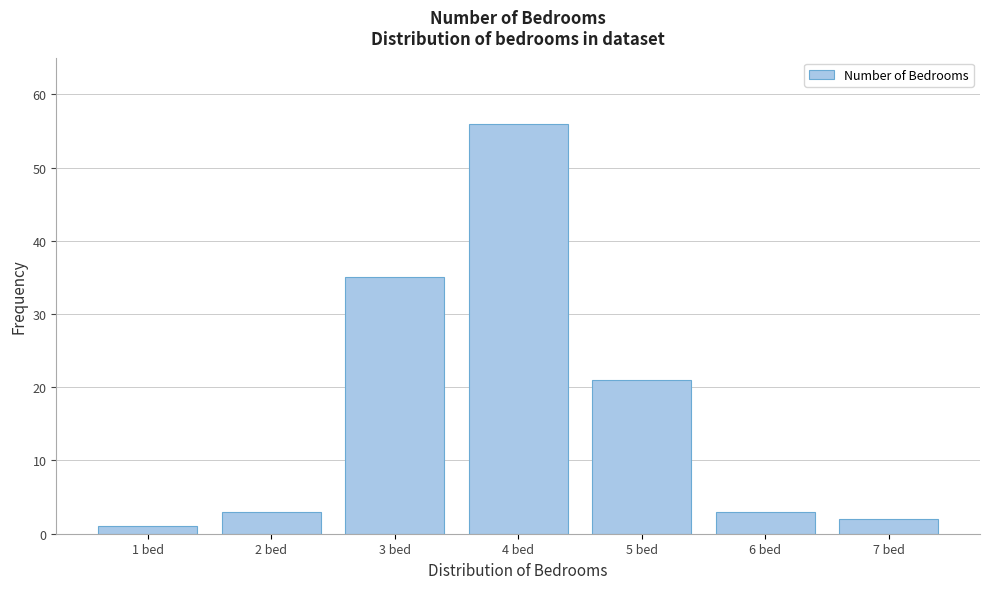

Reading left to right, extract all data points from this chart.

1	3	35	56	21	3	2